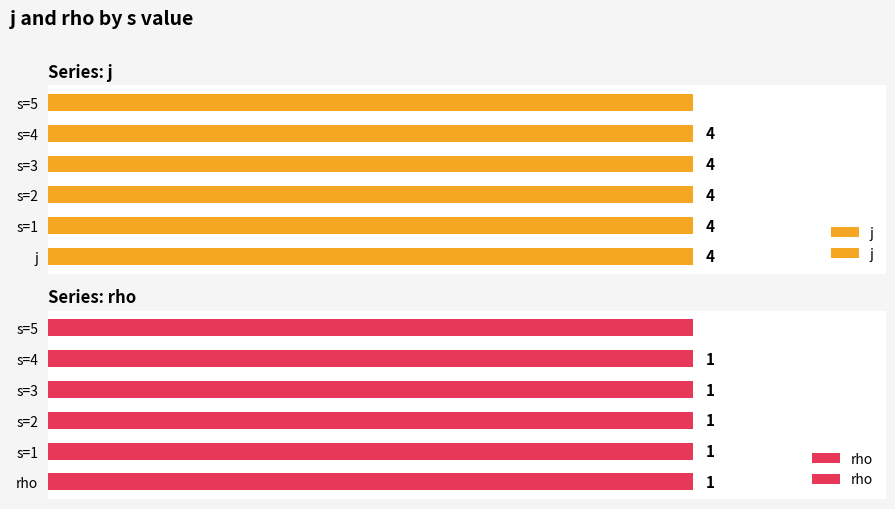

Which category has the highest value across all series?

s=1